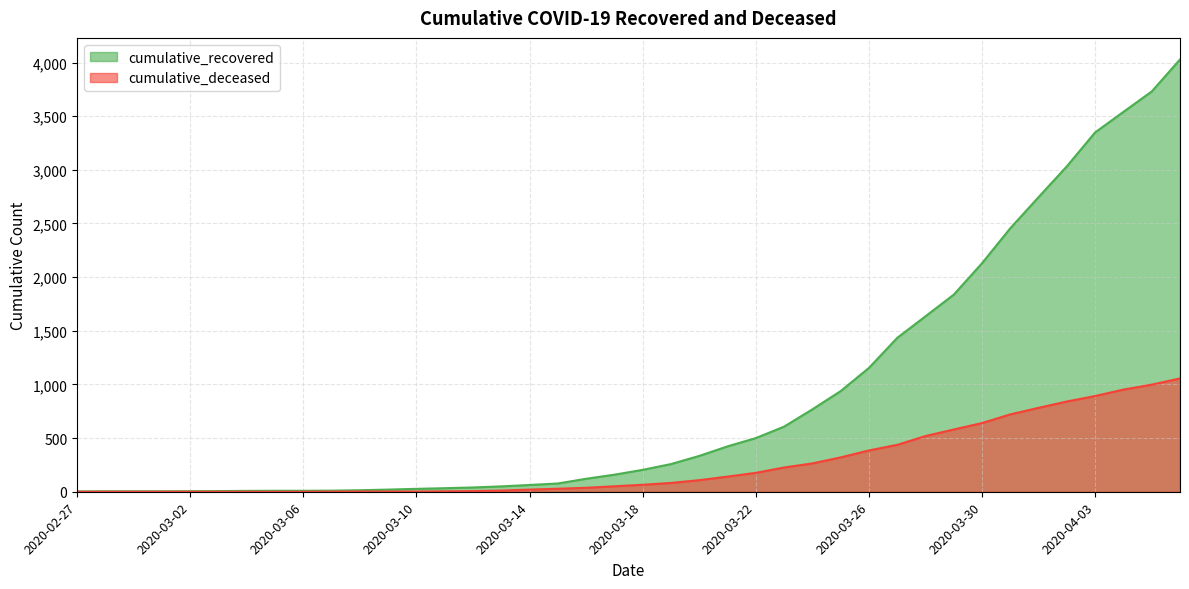

Read the cumulative_recovered value at 2020-03-19, to the nearest 50.

250